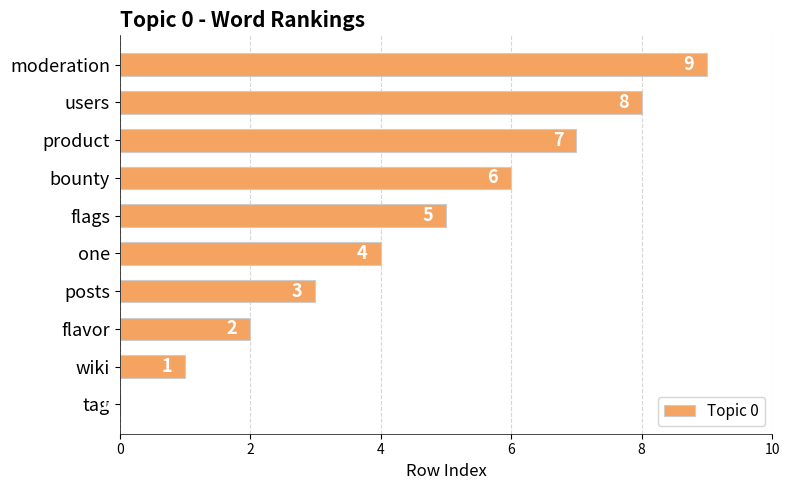

How many data points does each series have?

10